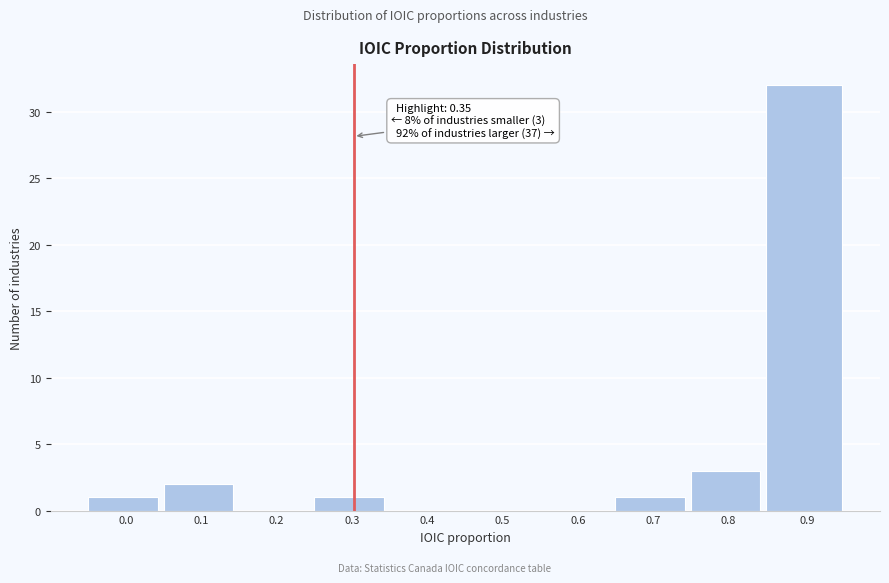

Reading right to left, extract all data points from this chart.

0.9=32	0.8=3	0.7=1	0.6=0	0.5=0	0.4=0	0.3=1	0.2=0	0.1=2	0.0=1